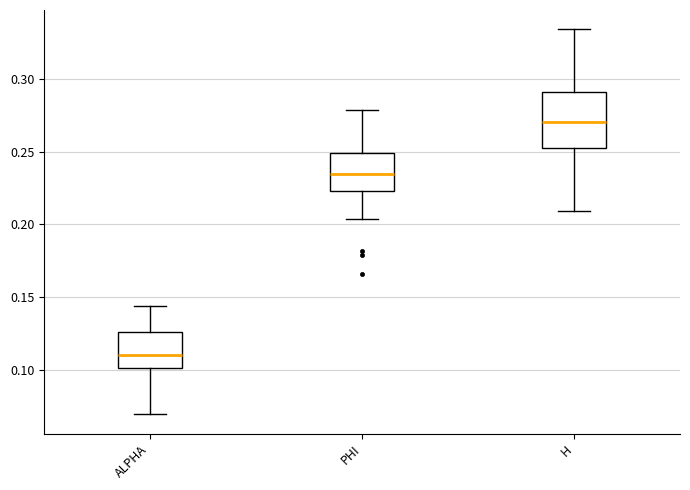

Reading left to right, transcribe this box plot: for each box, give where its median line is, the range the box spans, and where its two whiskers end, as read against the y-axis. The values are not printed on the chart, so give them approximately, as read against the axis.

ALPHA: median 0.110, box 0.100 to 0.125, whiskers 0.070 to 0.145
PHI: median 0.235, box 0.225 to 0.250, whiskers 0.205 to 0.280
H: median 0.270, box 0.255 to 0.290, whiskers 0.210 to 0.335